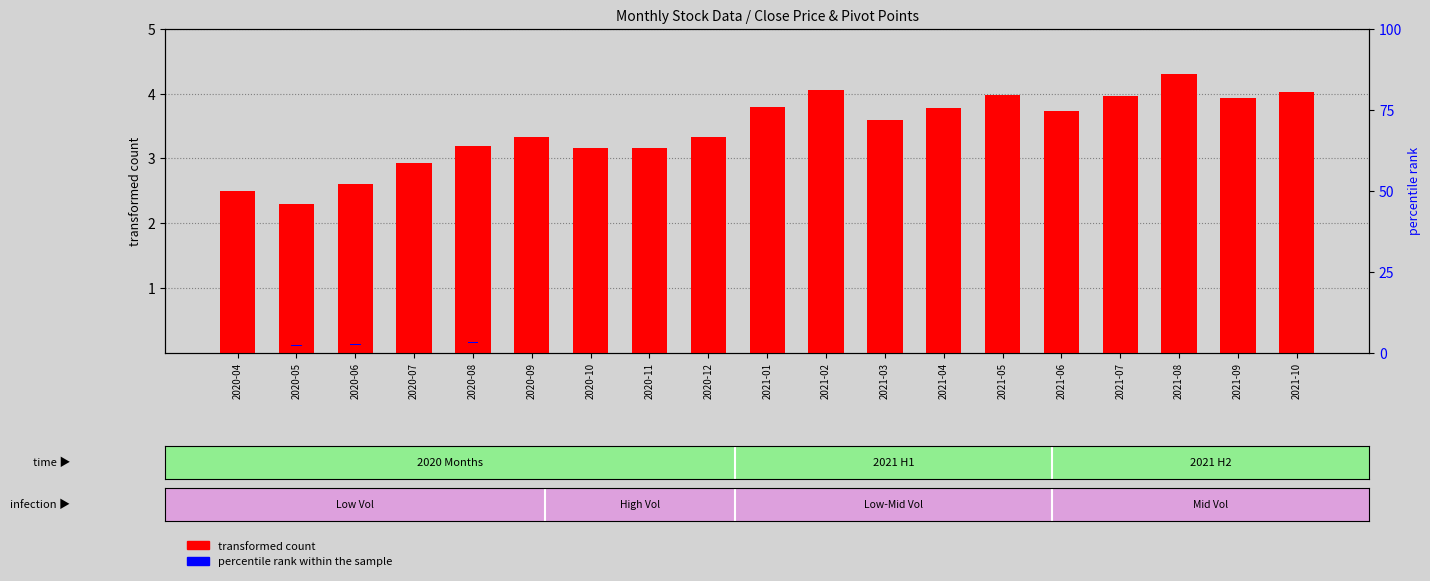

What is the greatest value displayed?

4.3